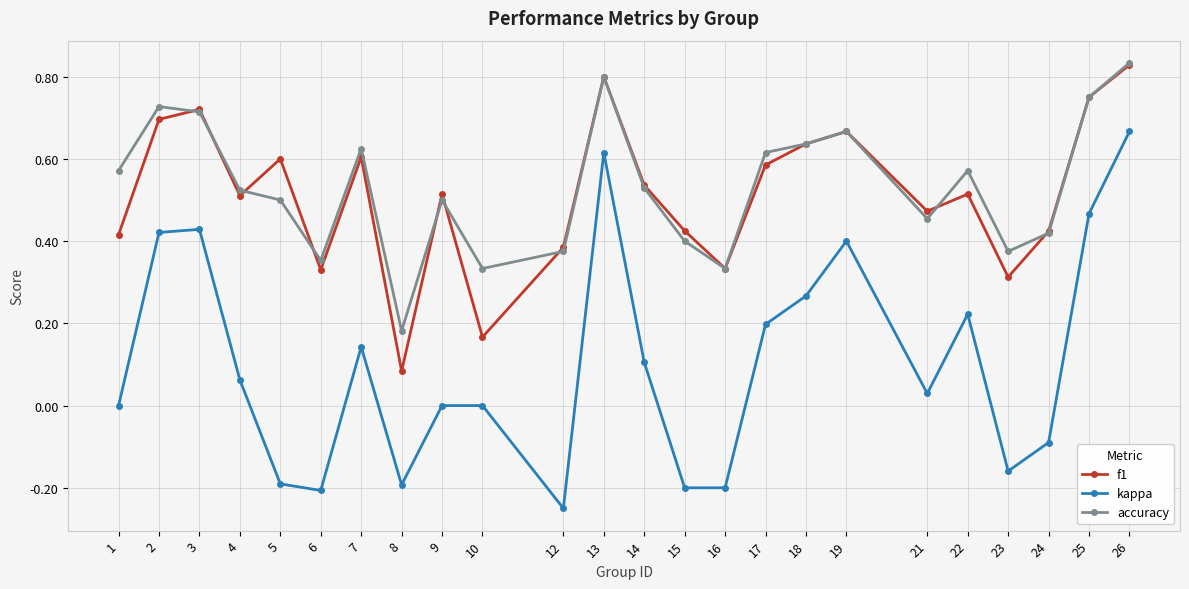

True or false: kappa and accuracy cross at least once.

False